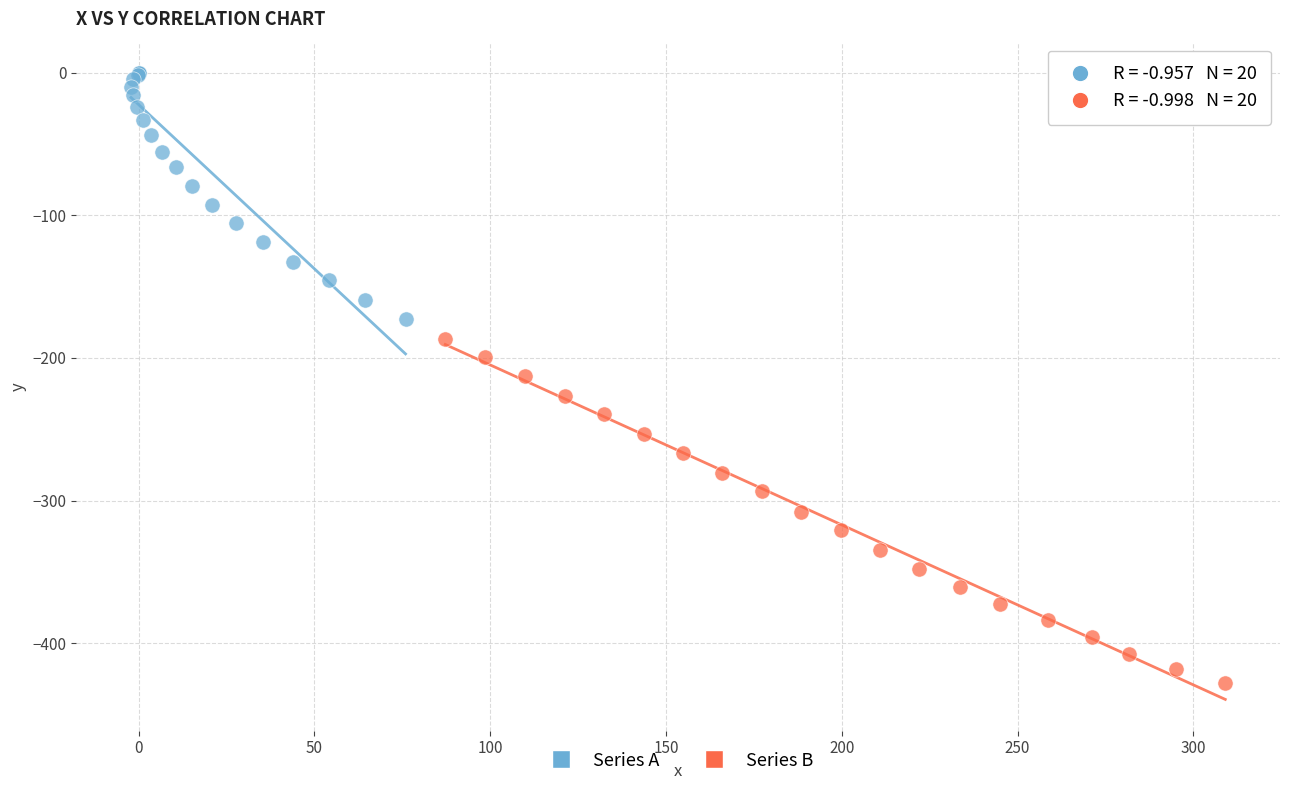

Which series reaches the minimum Y coordinate?

Series B